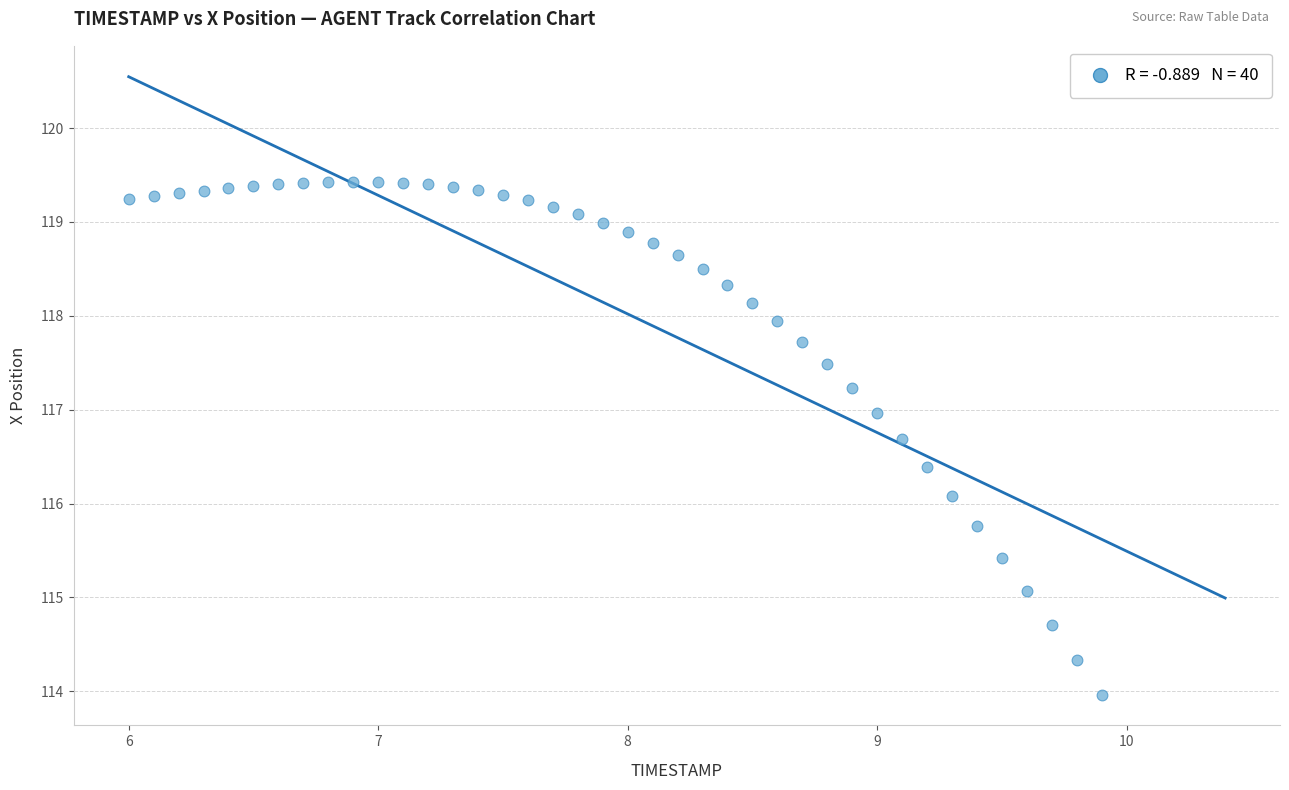

What Y value in the scatter plot is closest to 116?

116.1